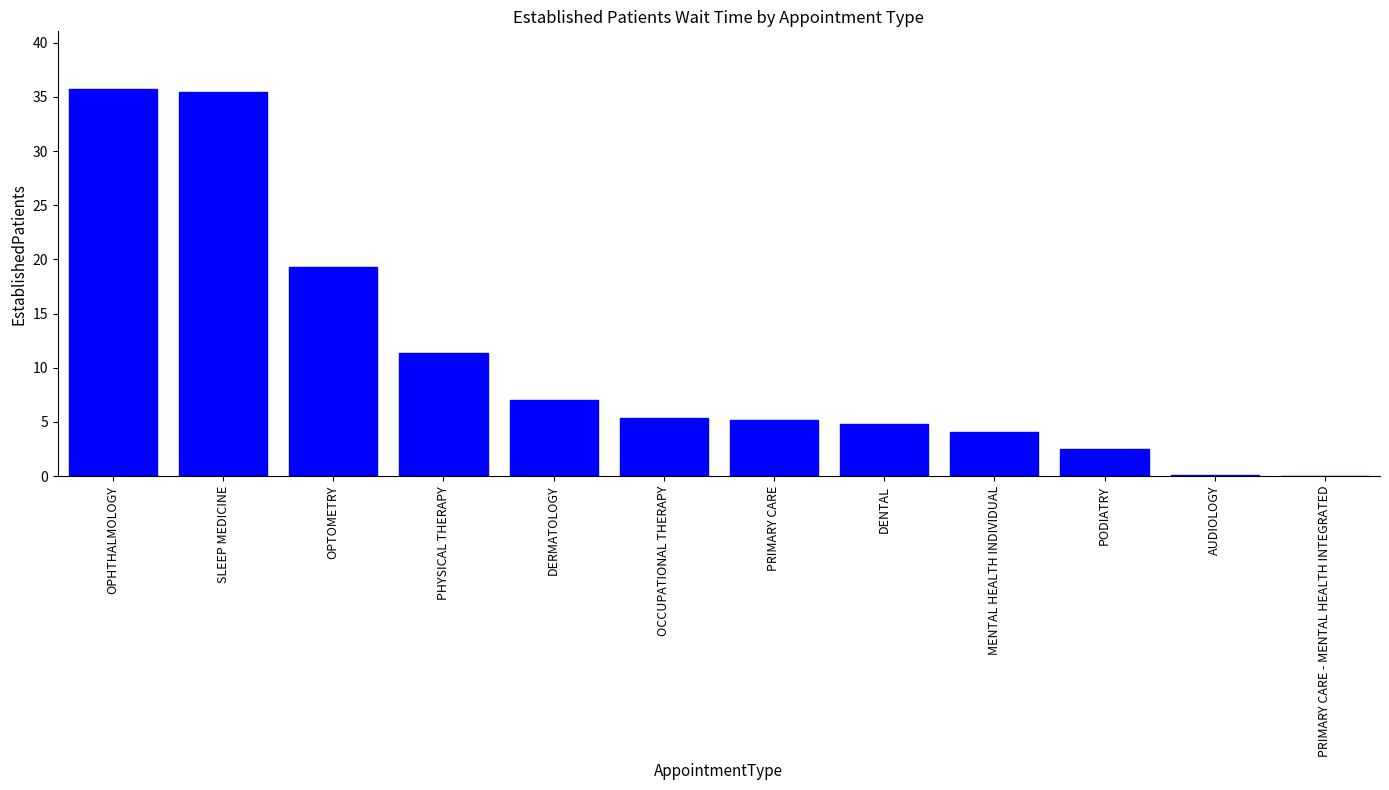

Read the value at OPHTHALMOLOGY.

35.7